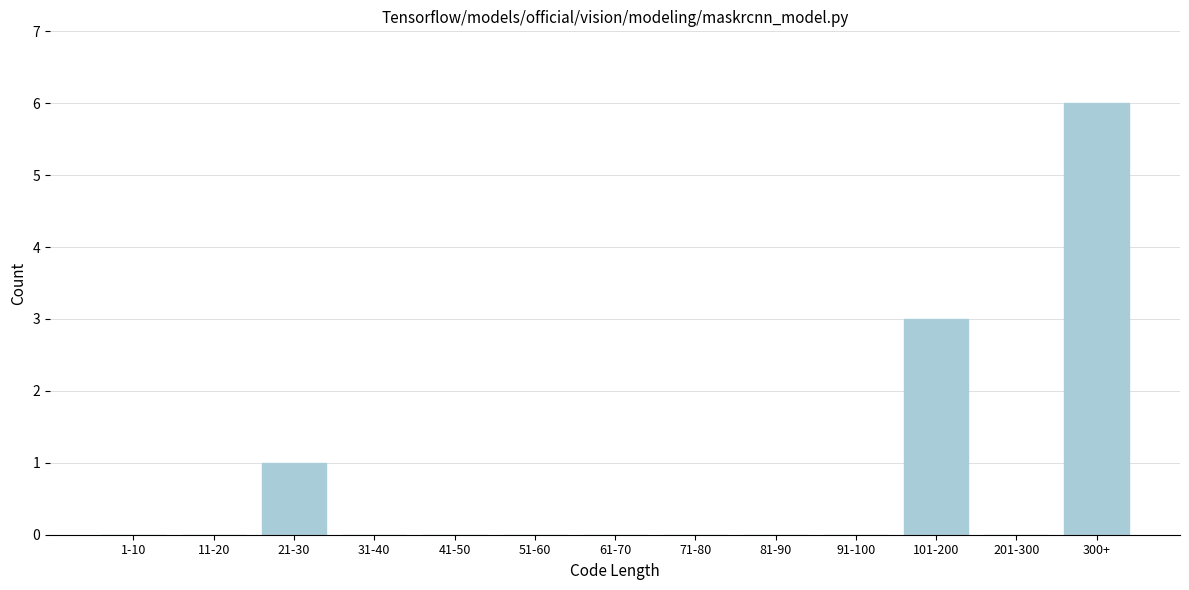

Reading left to right, transcribe all the data shown in this chart.

1-10=0	11-20=0	21-30=1	31-40=0	41-50=0	51-60=0	61-70=0	71-80=0	81-90=0	91-100=0	101-200=3	201-300=0	300+=6